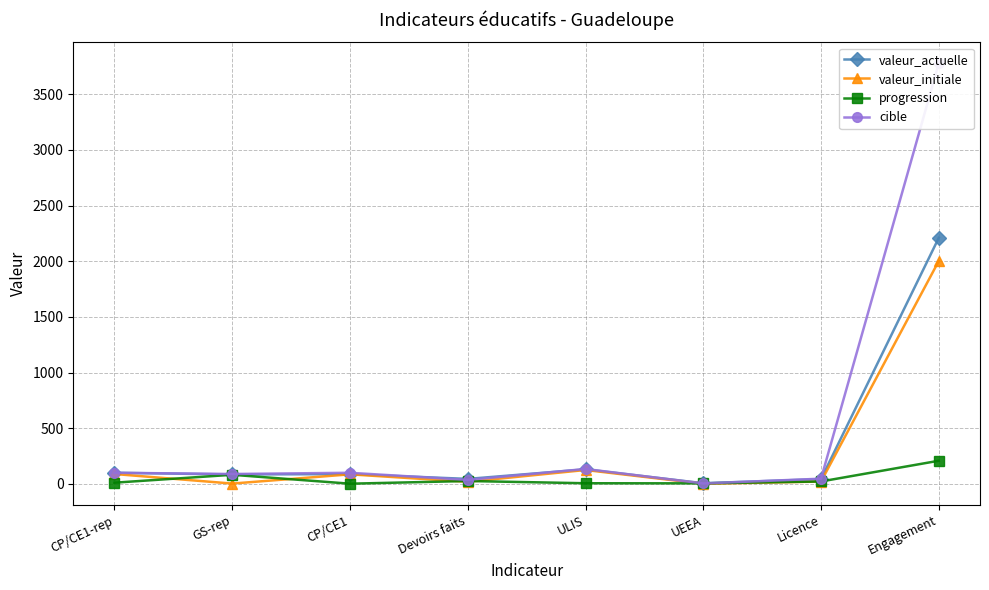

What is the lowest value of the valeur_actuelle series?

6.0